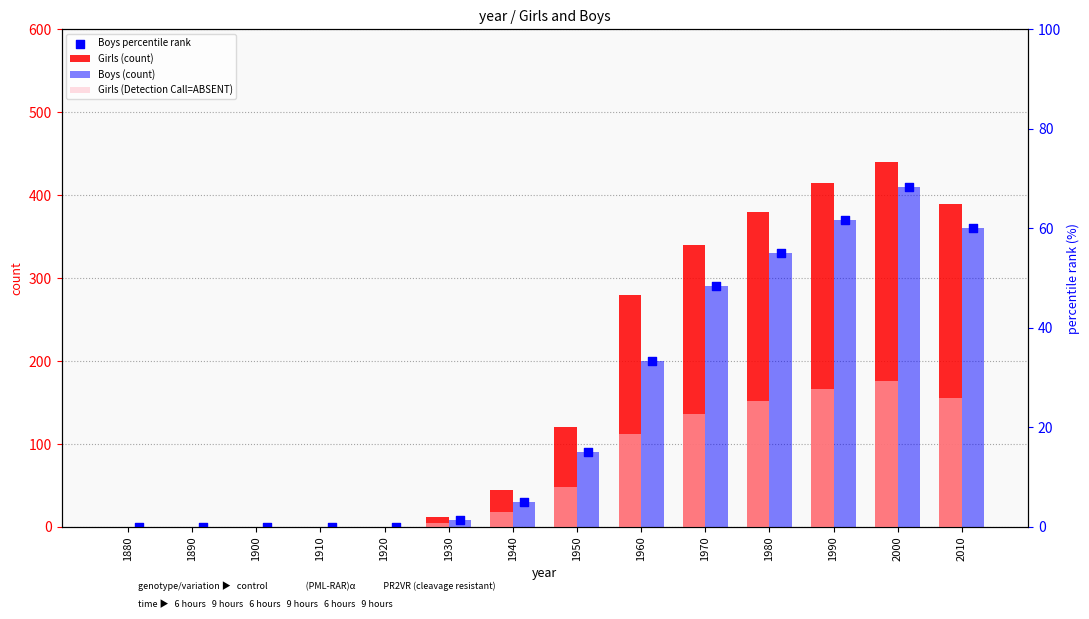

Which series has the widest spread of Y values?

Girls (count)